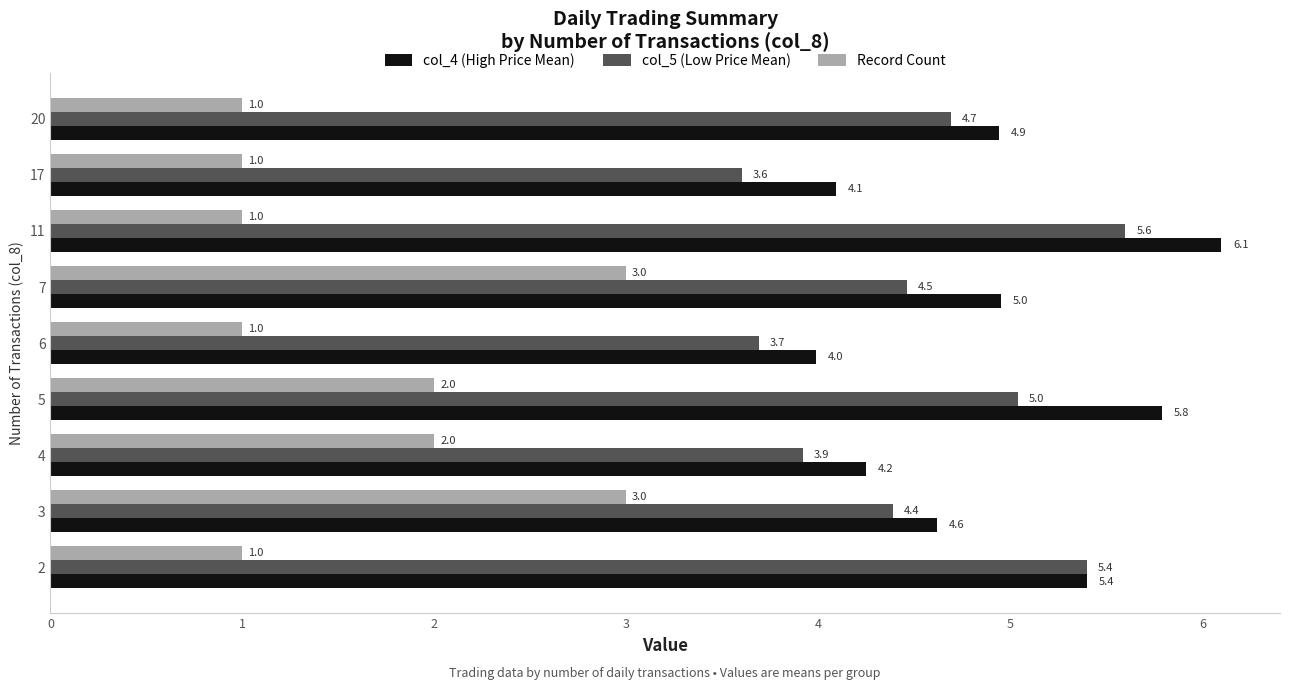

What is the minimum value for col_5 (Low Price Mean)?

3.6